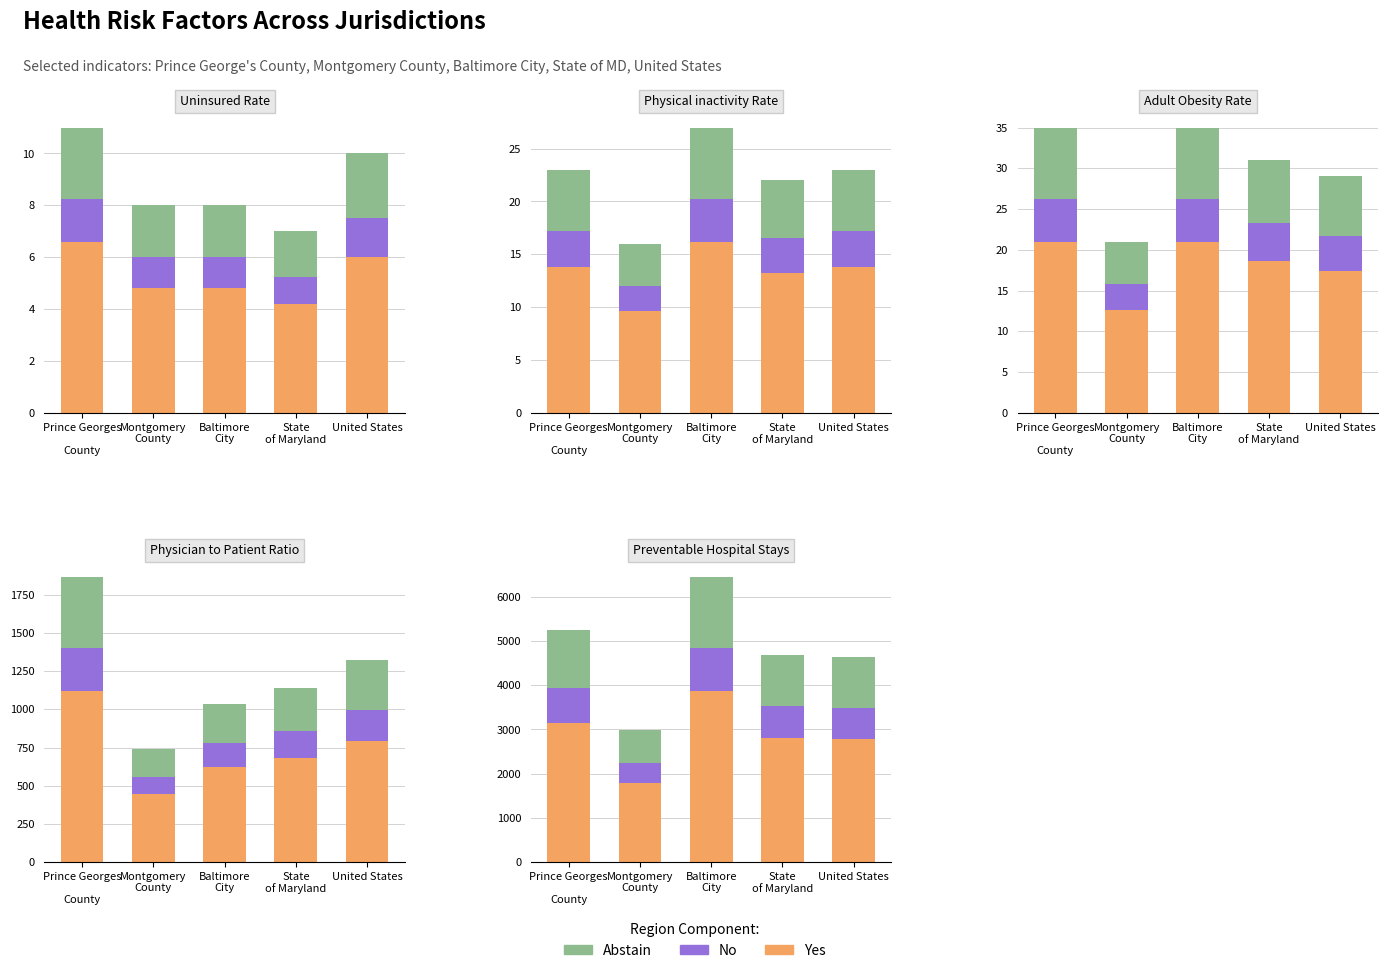

What position from the left is State
of Maryland?

4